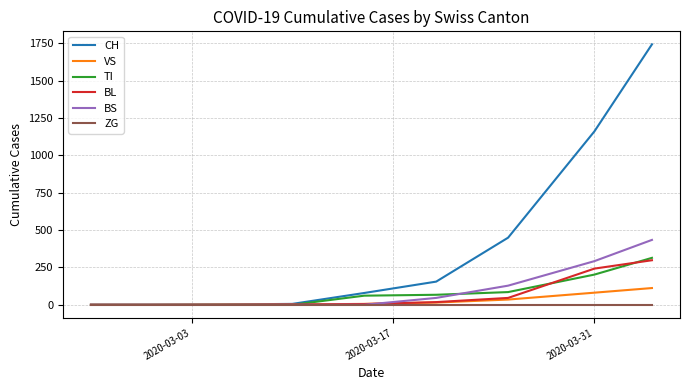

Which series has the largest range (max minus min)?

CH